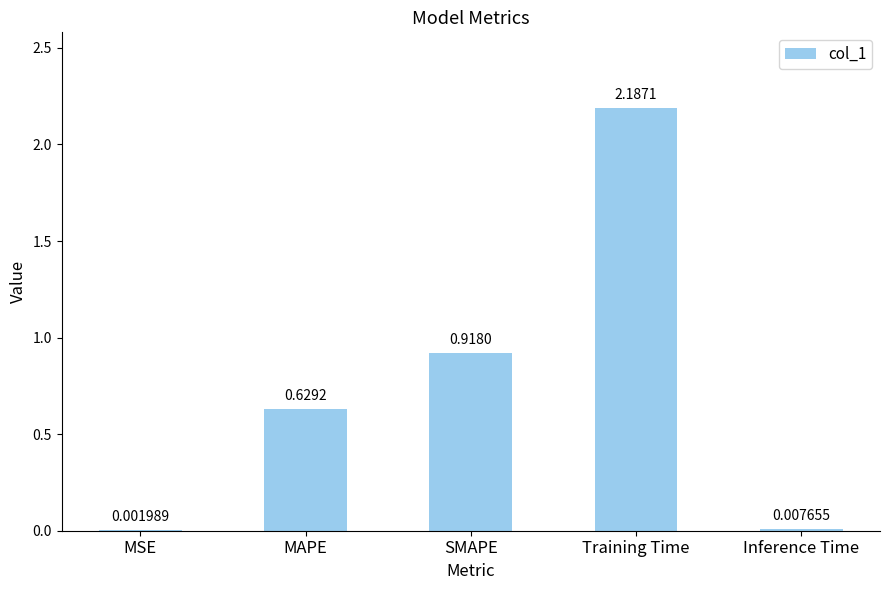

Which category has the highest value across all series?

Training Time